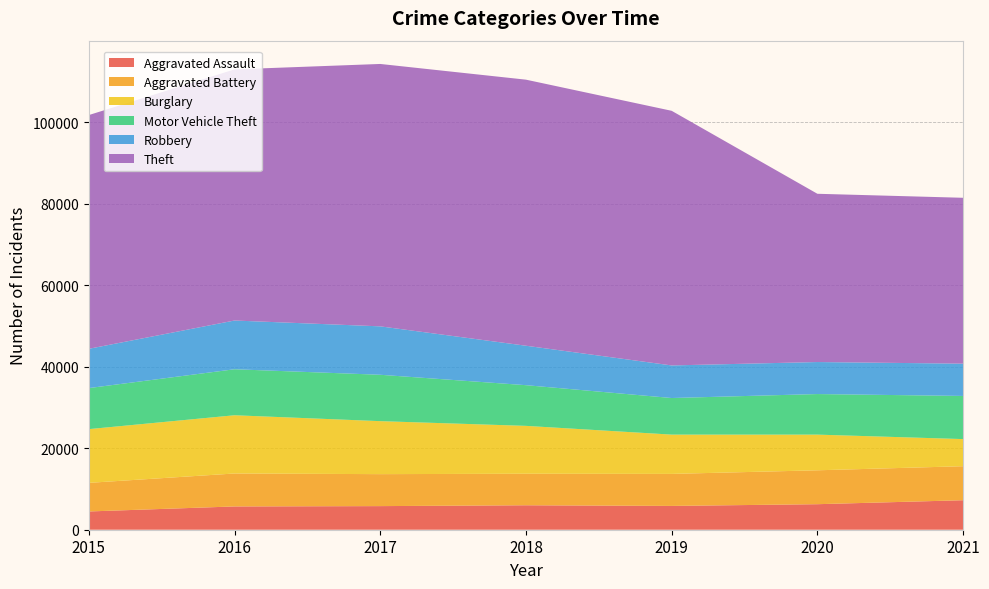

Reading right to left, what are all the values shown in this chart?

Aggravated Assault: 2021=7238	2020=6263	2019=5840	2018=6001	2017=5793	2016=5712	2015=4480
Aggravated Battery: 2021=8347	2020=8319	2019=7857	2018=7735	2017=7845	2016=8085	2015=7018
Burglary: 2021=6653	2020=8753	2019=9639	2018=11746	2017=13001	2016=14289	2015=13184
Motor Vehicle Theft: 2021=10586	2020=9953	2019=8978	2018=9983	2017=11380	2016=11286	2015=10068
Robbery: 2021=7920	2020=7855	2019=7994	2018=9679	2017=11880	2016=11960	2015=9638
Theft: 2021=40699	2020=41283	2019=62475	2018=65281	2017=64380	2016=61617	2015=57347